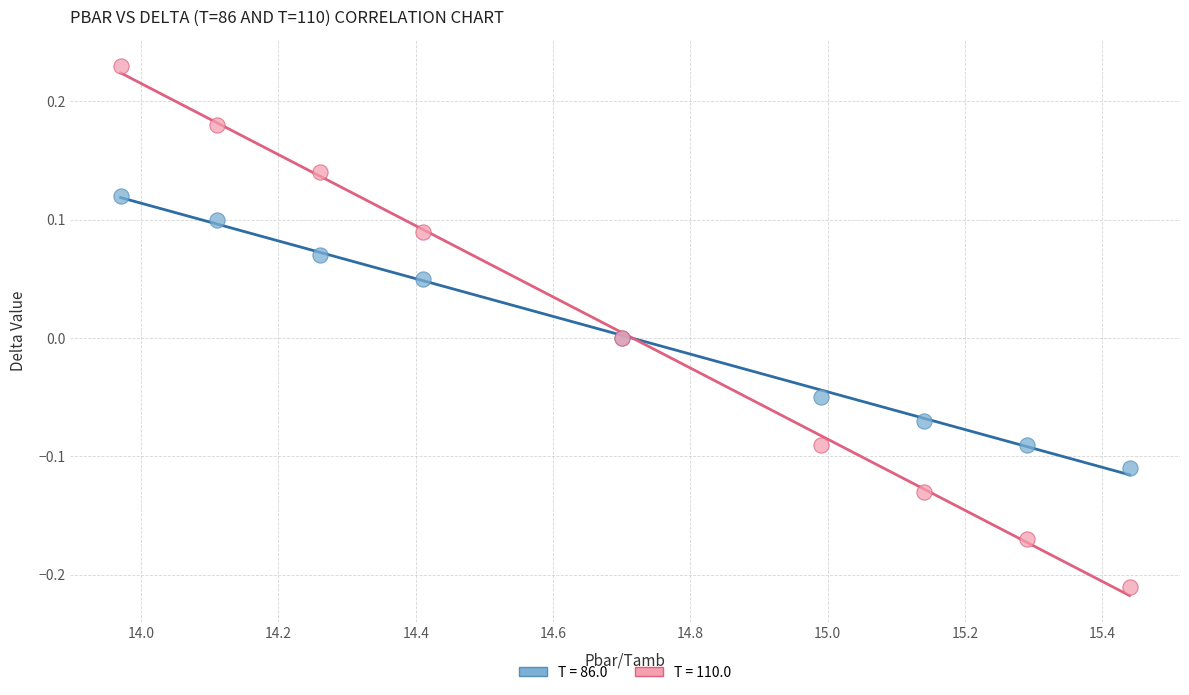

What are all the series names shown in the legend?

T = 86.0, T = 110.0